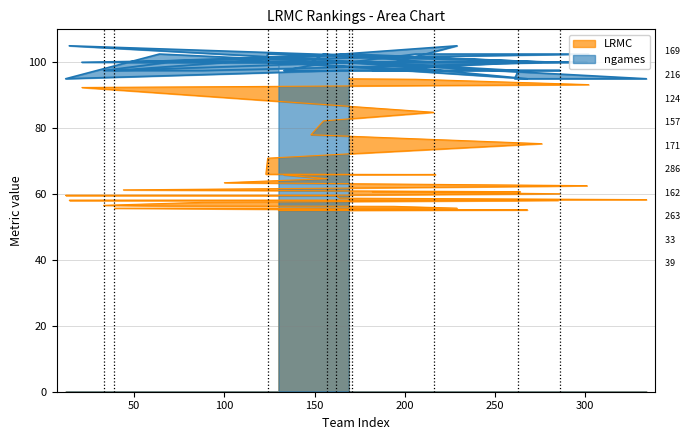

At how many categories does at least one series exceed 85?

40